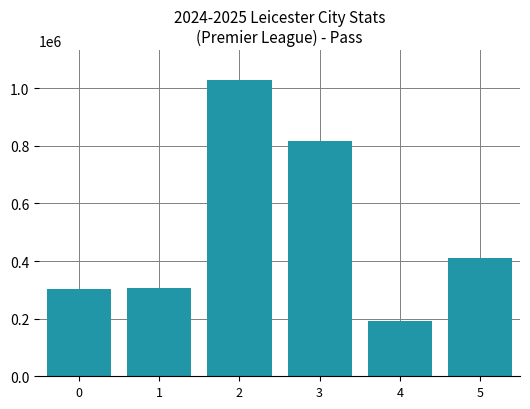

What is the greatest value displayed?

1028876